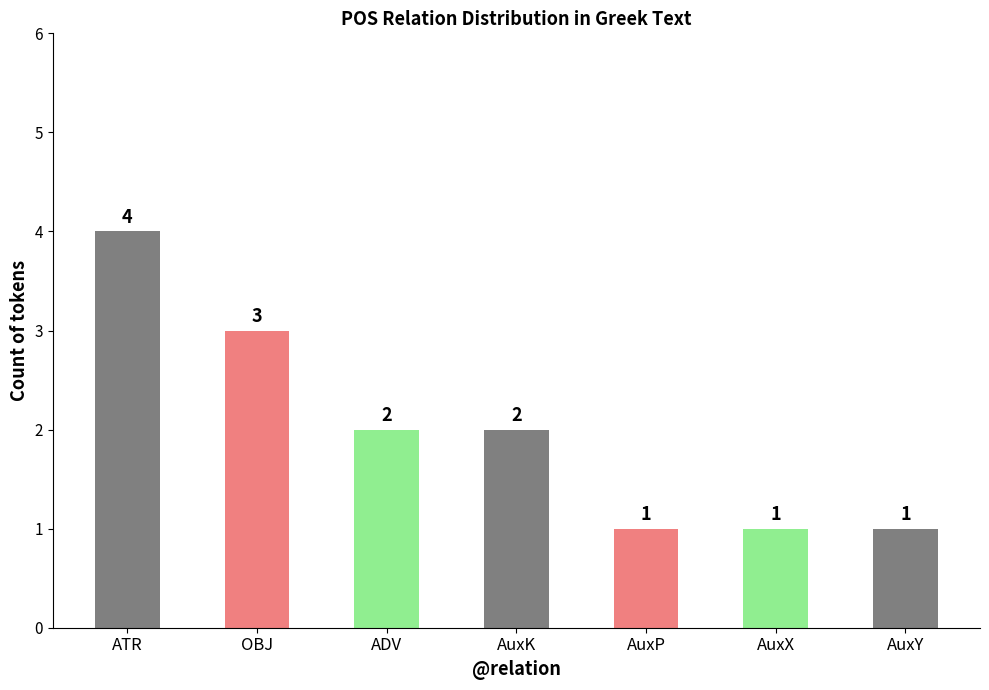

What is the value of the 6th bar from the left?

1